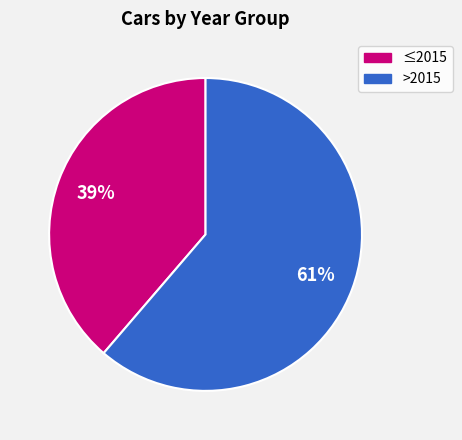

Do >2015 and ≤2015 together represent more than half of the pie?

Yes